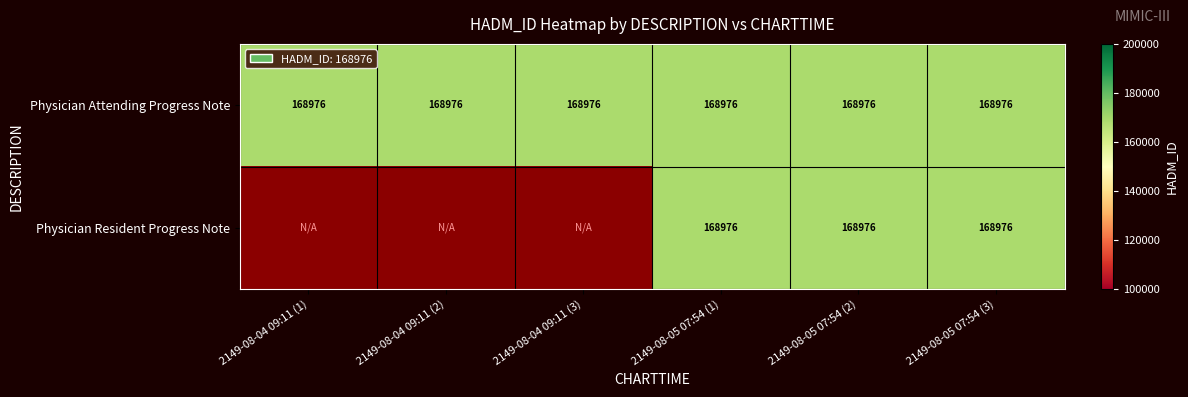

Rank the categories by Physician Resident Progress Note value from lowest to highest.

2149-08-04 09:11 (1), 2149-08-04 09:11 (2), 2149-08-04 09:11 (3), 2149-08-05 07:54 (1), 2149-08-05 07:54 (2), 2149-08-05 07:54 (3)